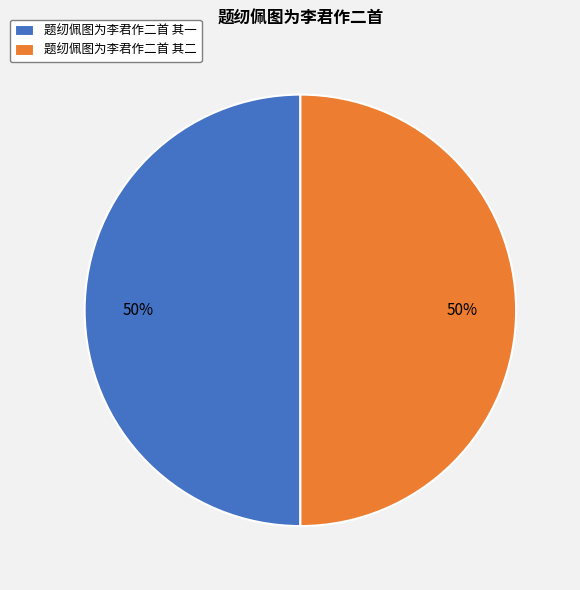

To the nearest percent, what is the combined percentage of 题纫佩图为李君作二首 其一 and 题纫佩图为李君作二首 其二?

100%